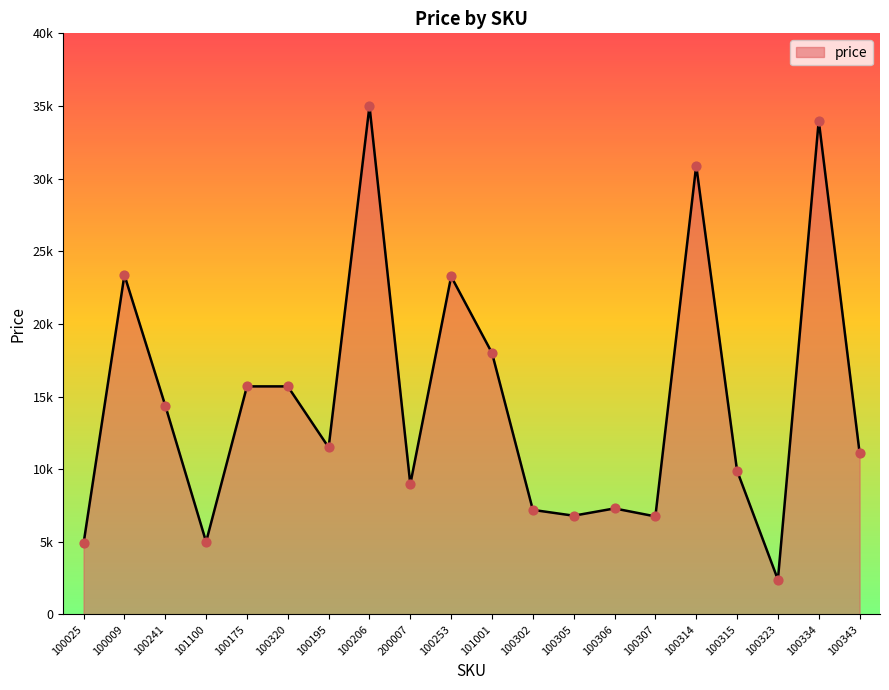

What is the change in value from 100175 to 200007?

-6730